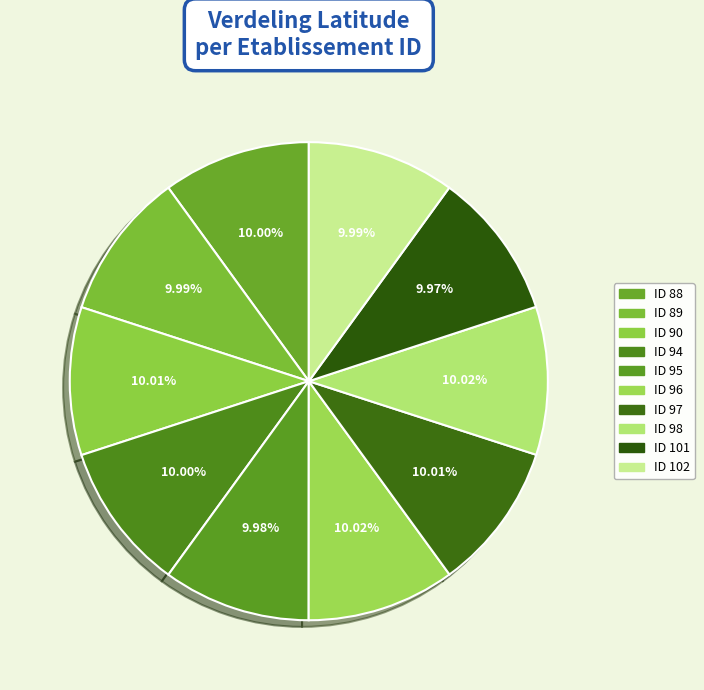

Which category has the smallest portion of the pie?

101